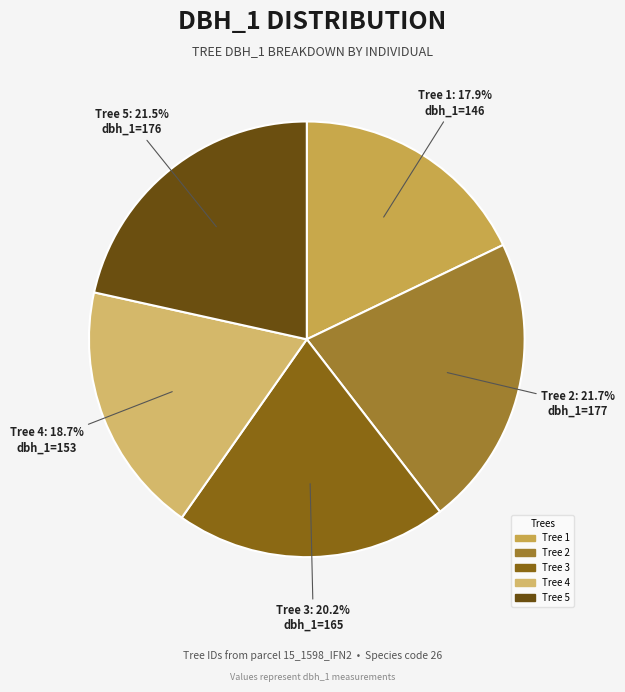

How many slices are in this pie chart?

5